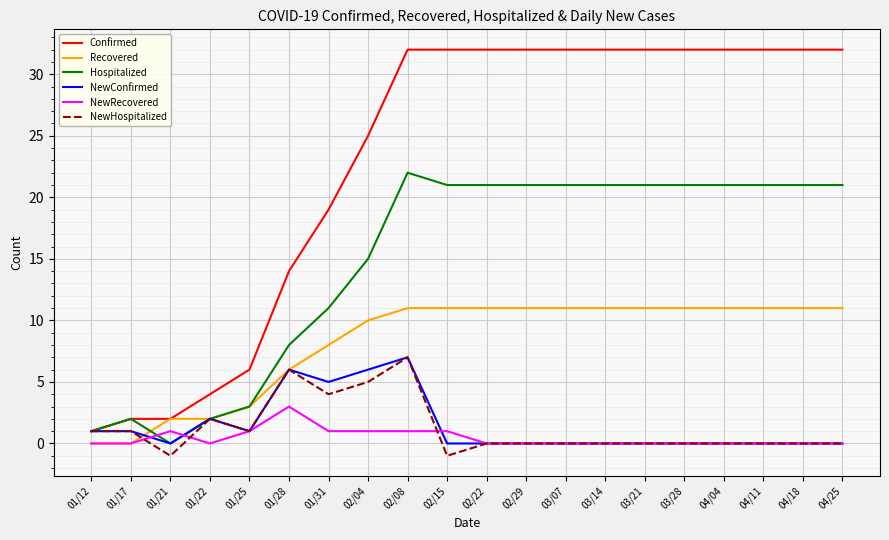

The value of NewRecovered at 04/25 is 2. True or false?

False